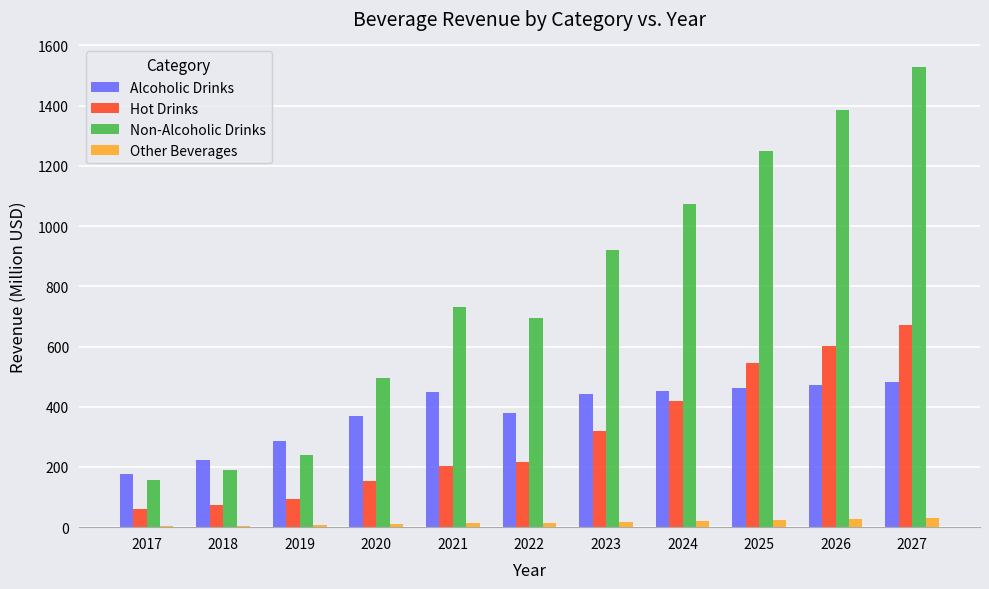

The Hot Drinks series shows 154.4 at 2020. True or false?

True